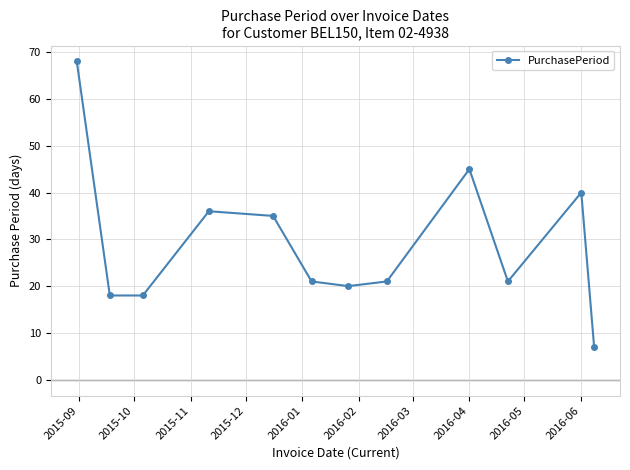

What is the average value?

29